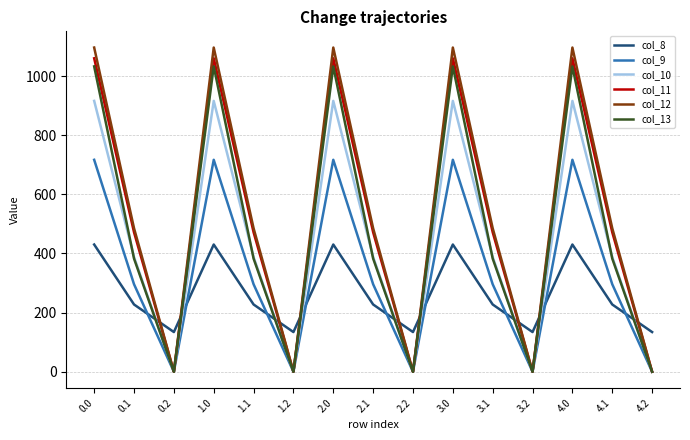

How many values in the col_9 series are below 295?

5